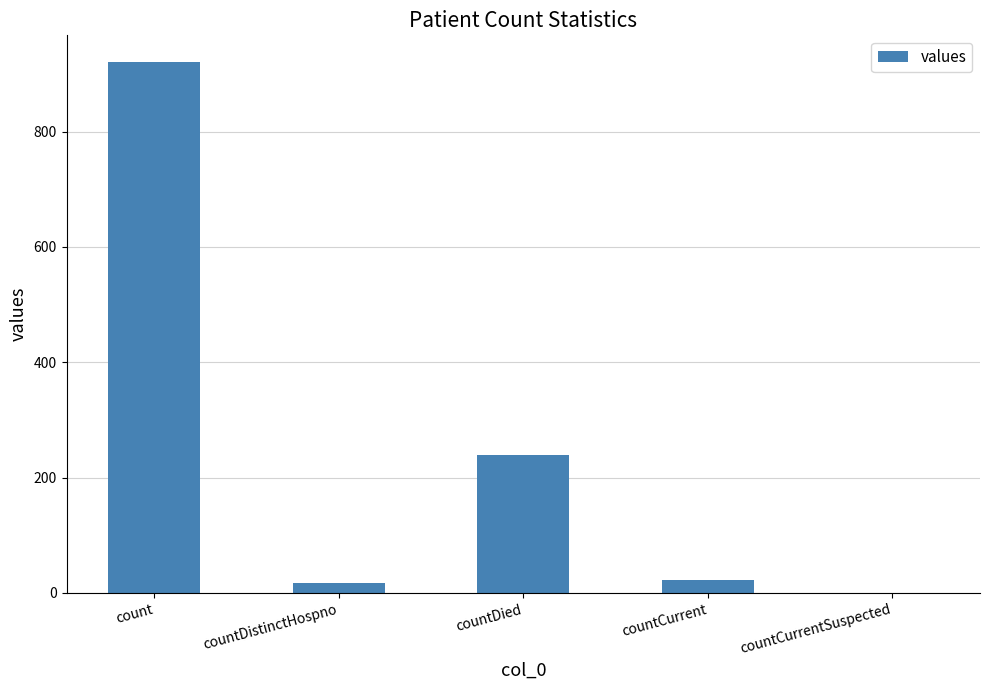

True or false: the data shows -324 at countCurrentSuspected.

False